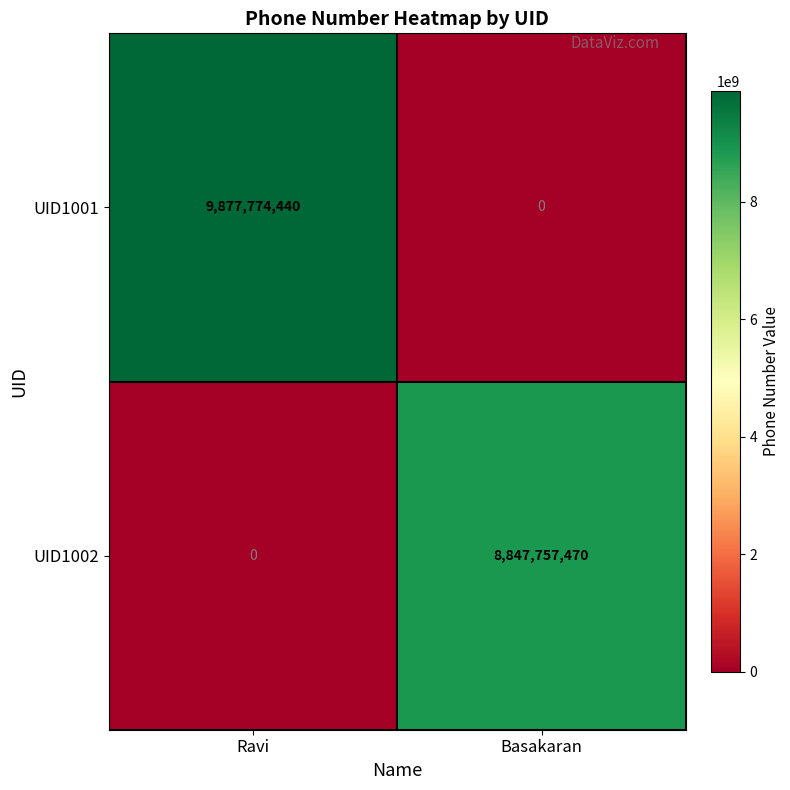

Count the number of data series in this chart.

2